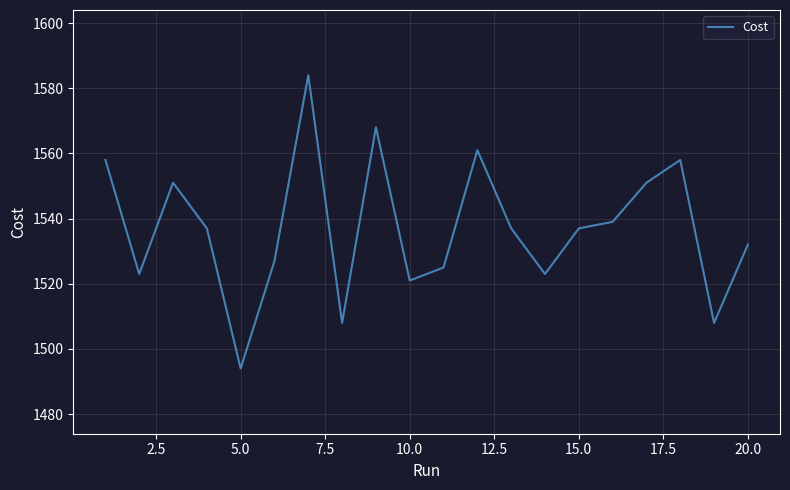

What is the smallest value displayed?

1494.0